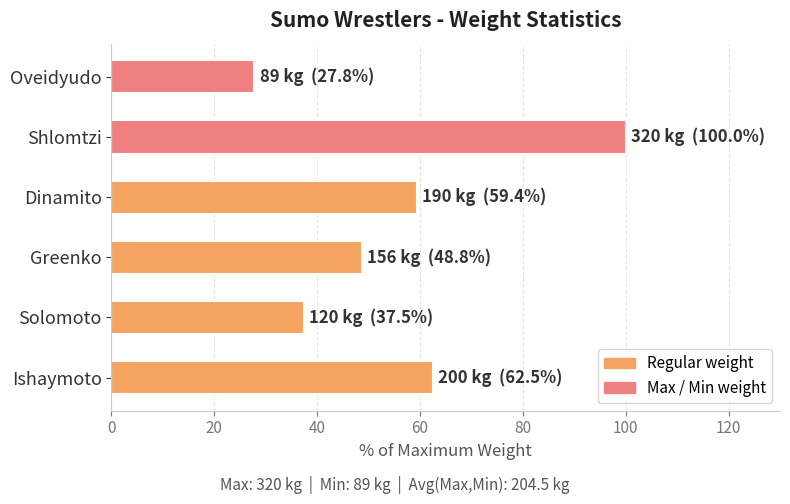

What is the difference between the maximum and minimum values?

72.2